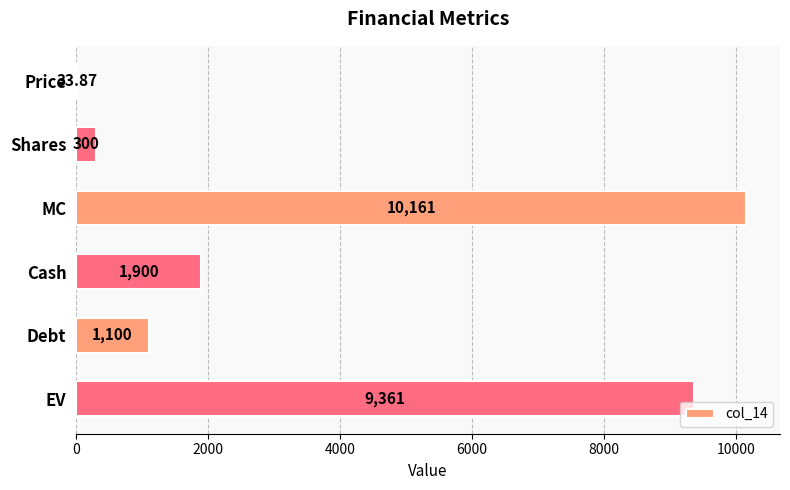

What is the greatest value displayed?

10161.0